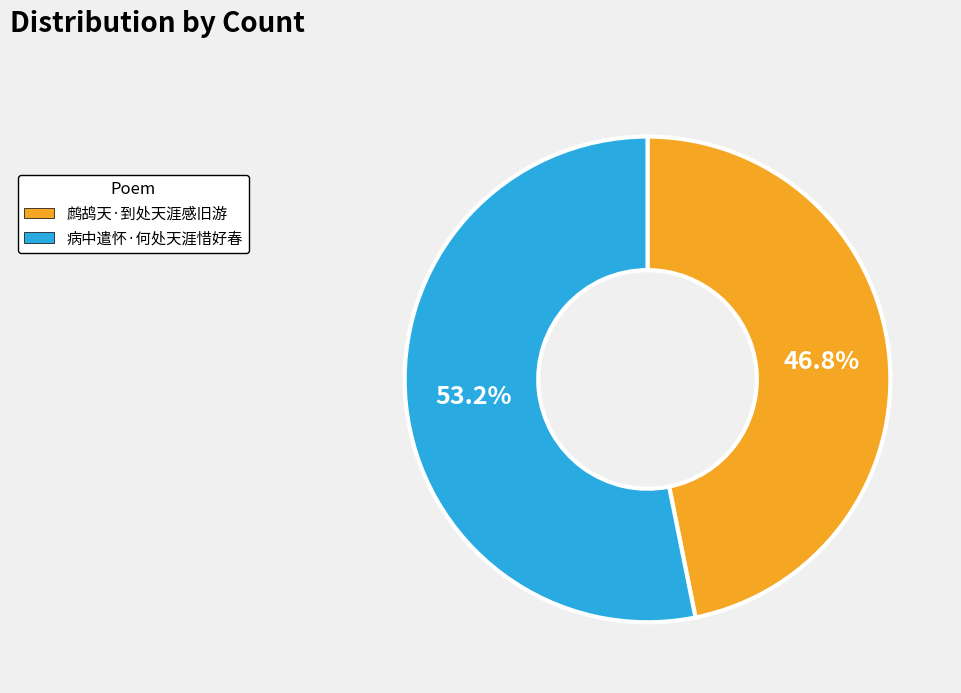

Between 鹧鸪天·到处天涯感旧游 and 病中遣怀·何处天涯惜好春, which is larger?

病中遣怀·何处天涯惜好春